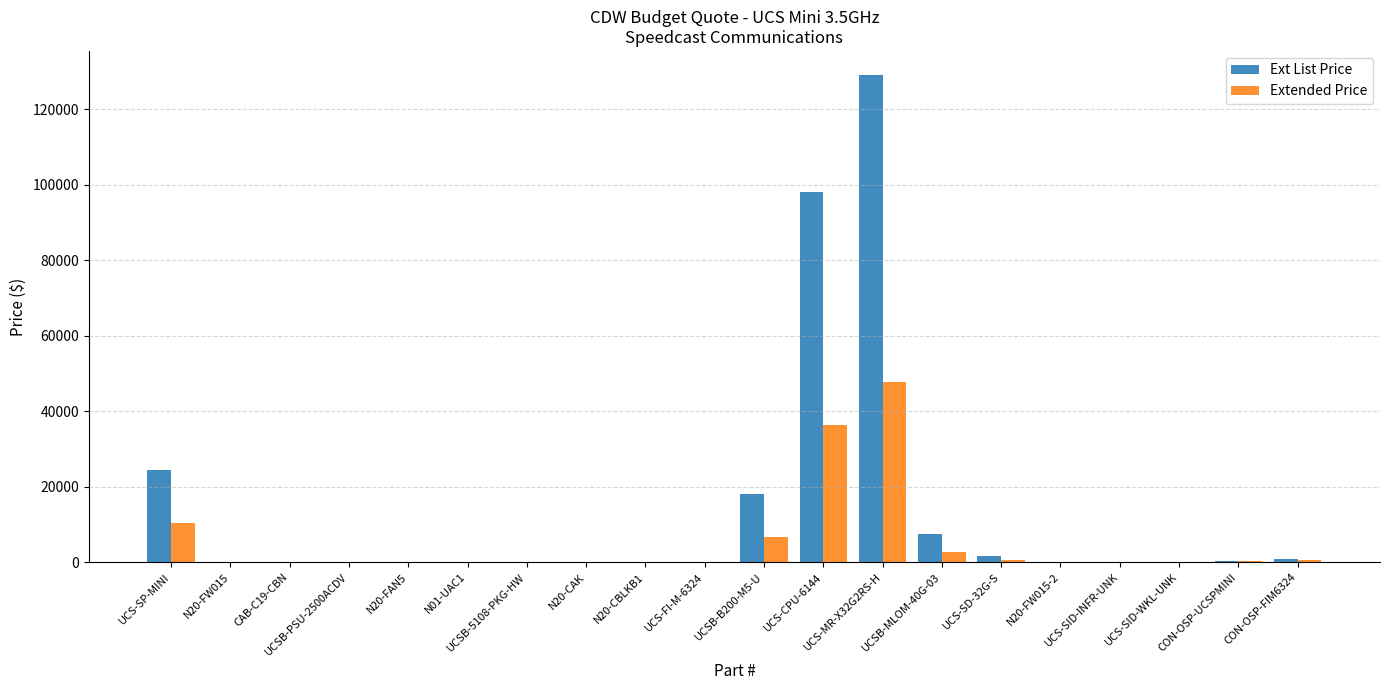

Between UCS-FI-M-6324 and UCSB-MLOM-40G-03, which series saw the biggest shift?

Ext List Price